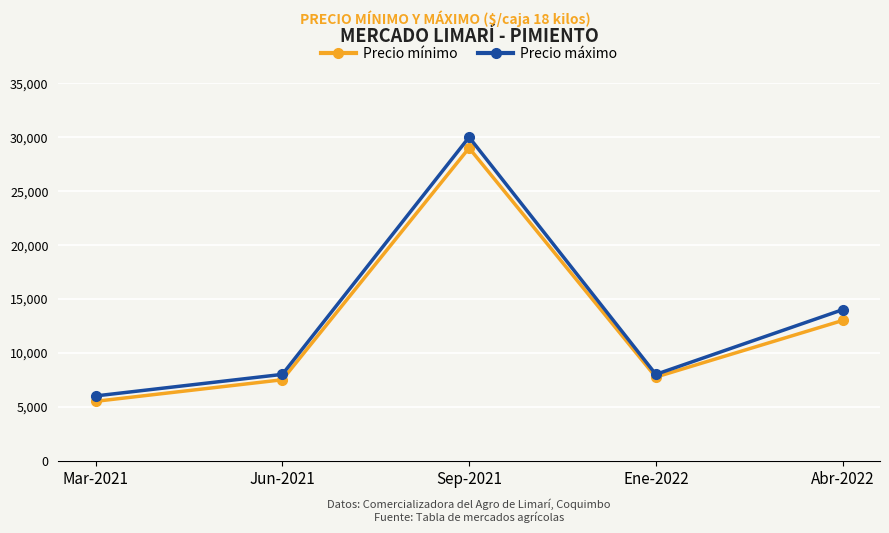

Does the chart have visible grid lines?

Yes